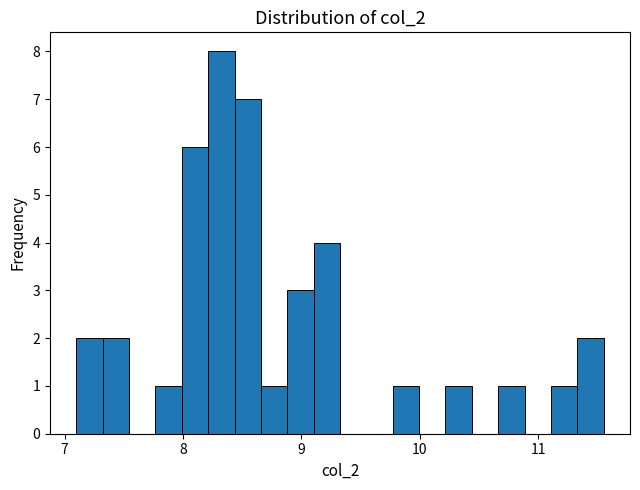

Around what value on the x-axis is the tallest bar? Give the approximate position of its centre, as read against the axis.

8.3